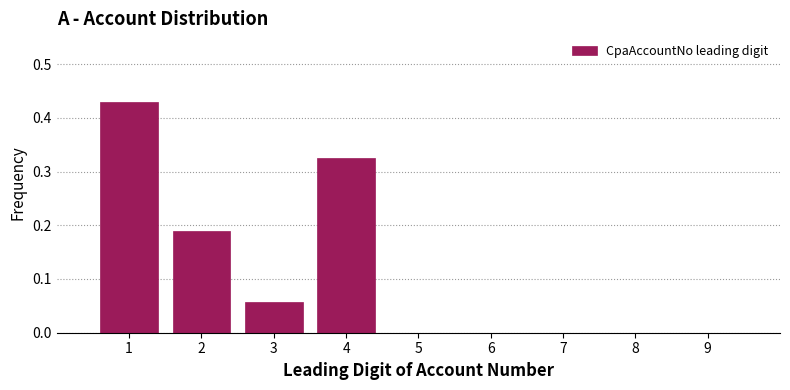

How tall is the bar that spans 0.5 to 1.5 on the x-axis? The values are not printed on the chart, so give them approximately, as read against the axis.

0.43